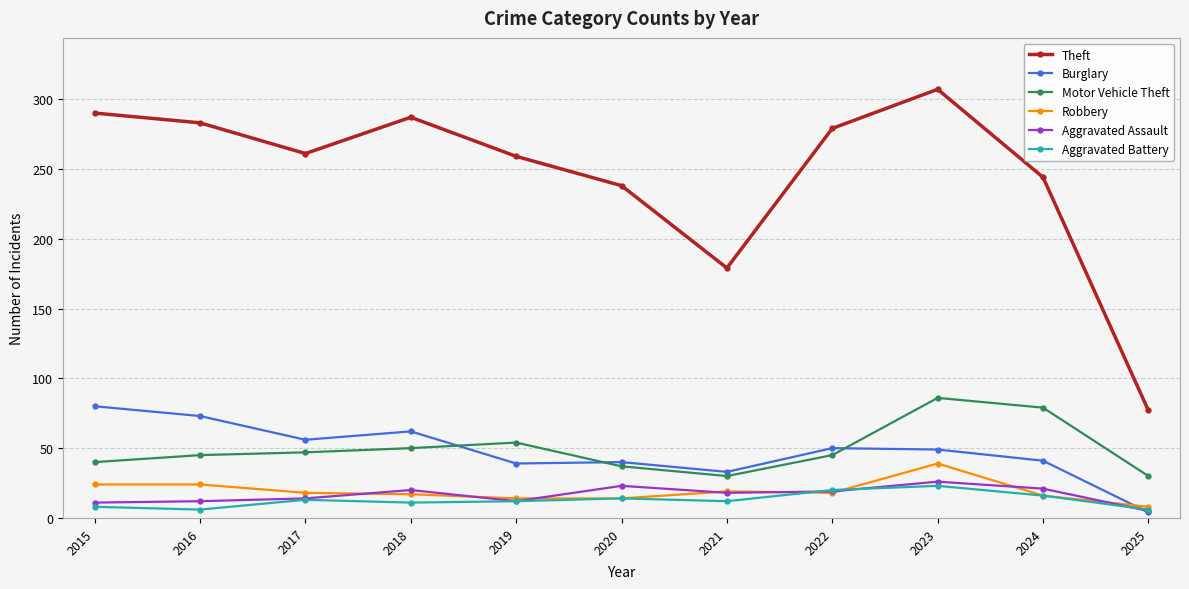

At how many categories does at least one series exceed 101?

10